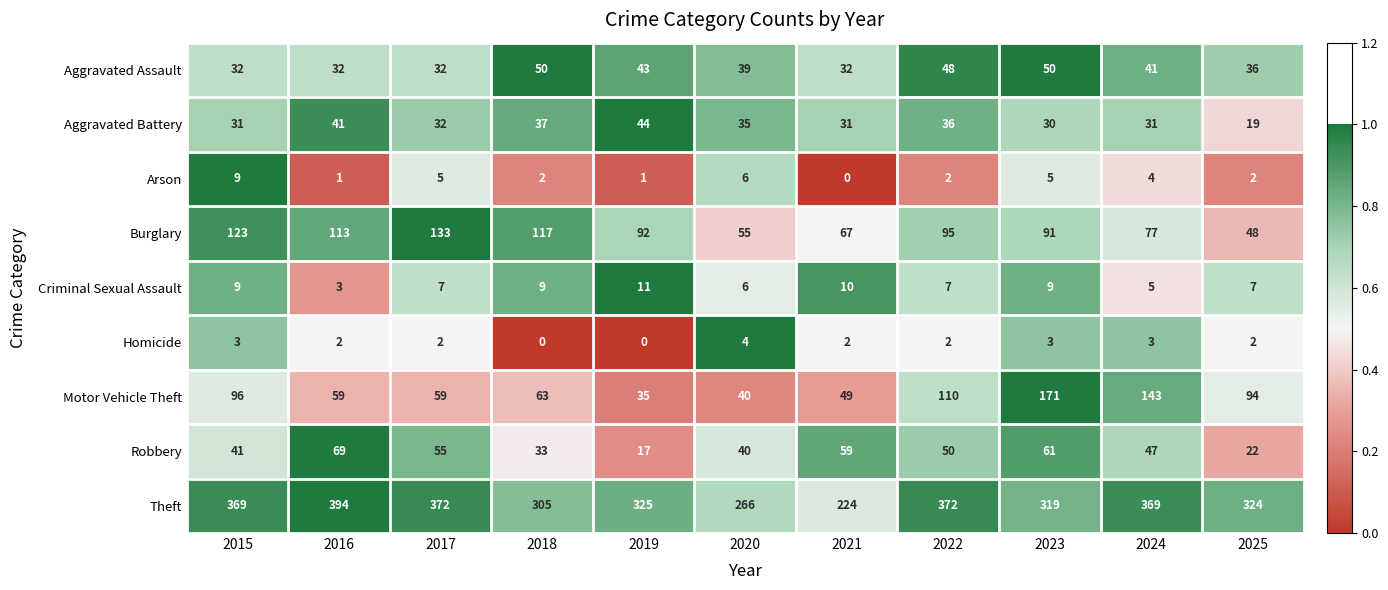

What is the maximum value for Criminal Sexual Assault?

11